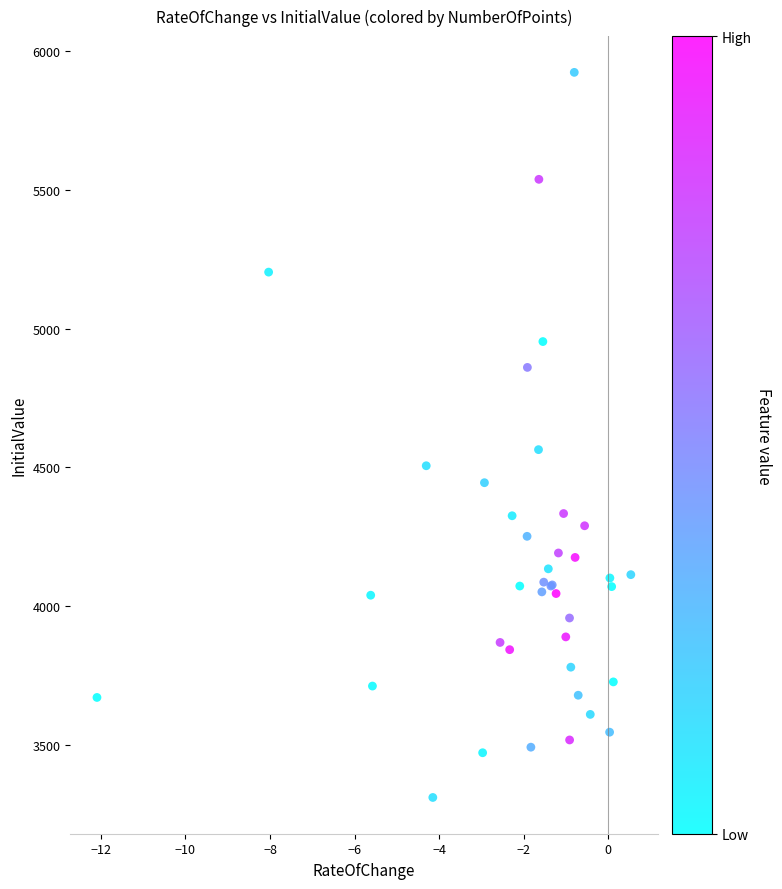

What Y value in the scatter plot is closest to 4617?

4564